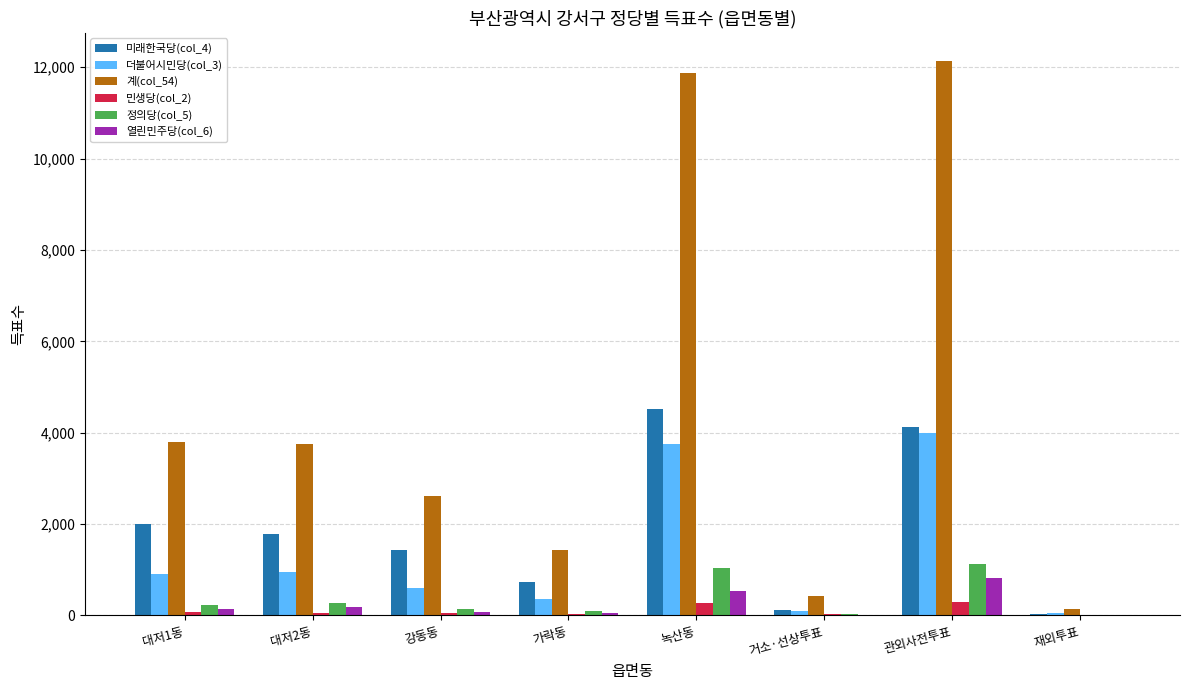

What is the greatest value displayed?

12145